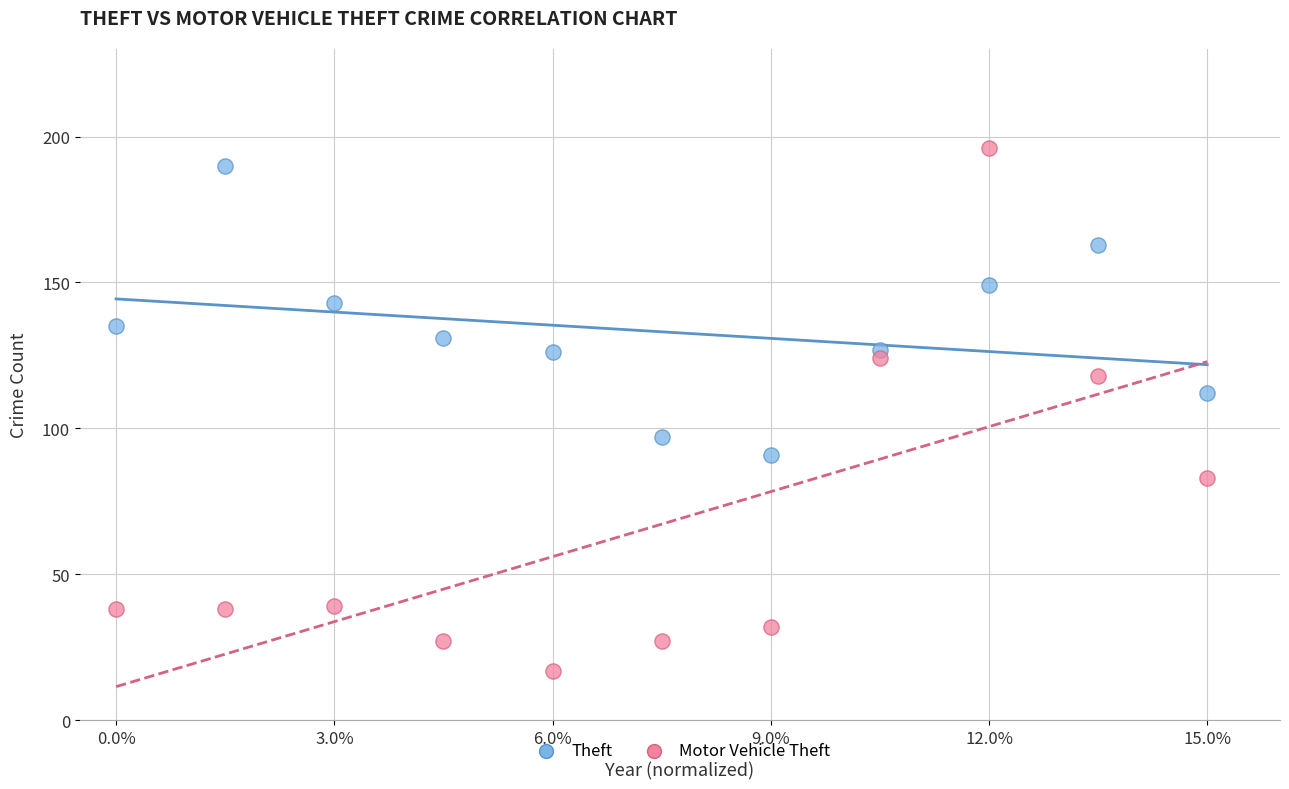

In the Motor Vehicle Theft series, what Y value is closest to 106?

118